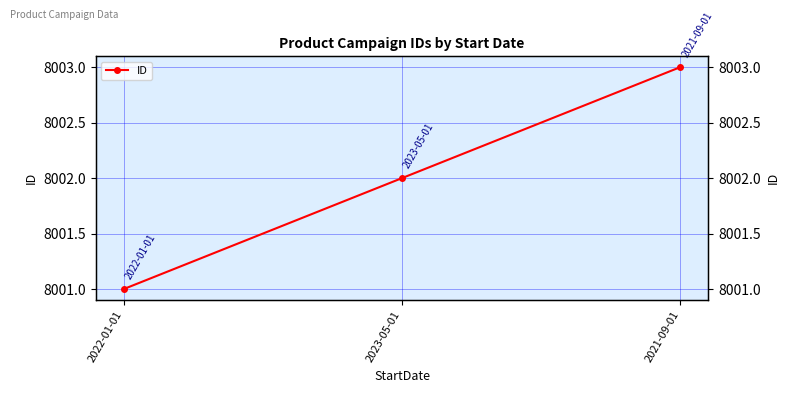

Rank the categories by value from highest to lowest.

2021-09-01, 2023-05-01, 2022-01-01